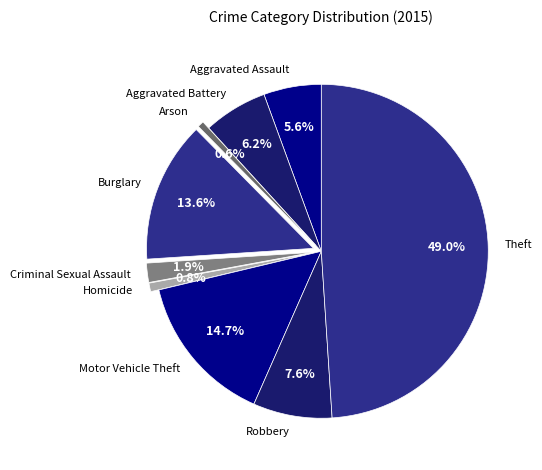

What is the total percentage of Aggravated Assault and Homicide?

6.4%